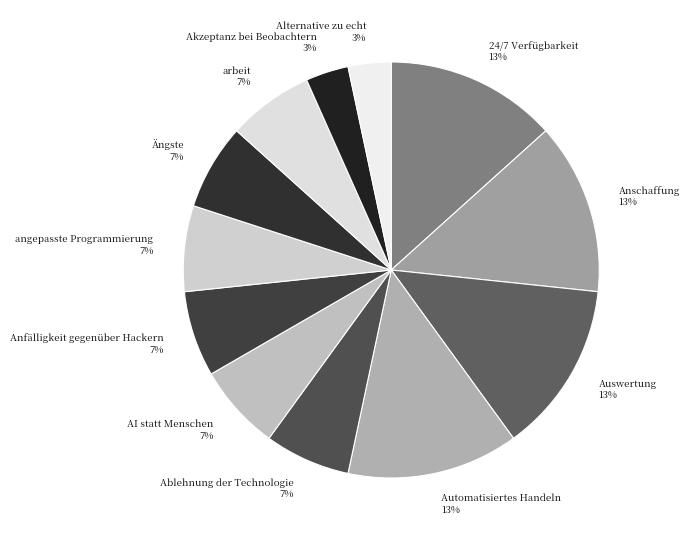

Does any single category account for the majority?

No